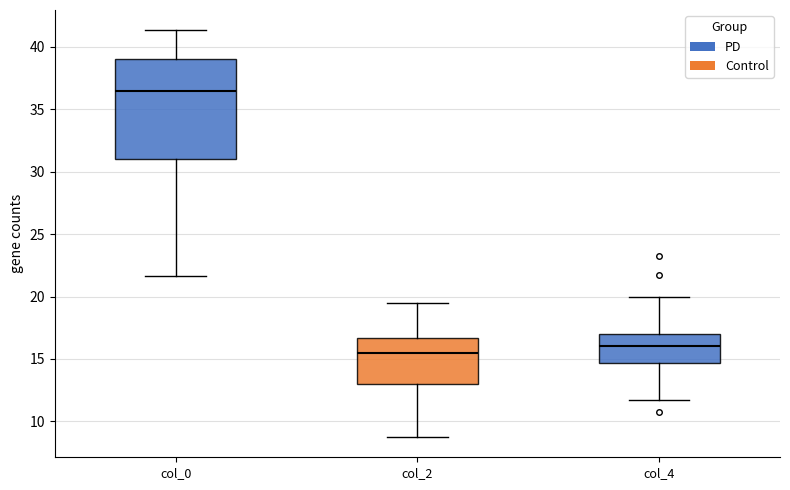

Reading left to right, transcribe this box plot: for each box, give where its median line is, the range the box spans, and where its two whiskers end, as read against the y-axis. The values are not printed on the chart, so give them approximately, as read against the axis.

col_0: median 36.5, box 31.0 to 39.0, whiskers 21.5 to 41.5
col_2: median 15.5, box 13.0 to 16.5, whiskers 9.0 to 19.5
col_4: median 16.0, box 14.5 to 17.0, whiskers 12.0 to 20.0